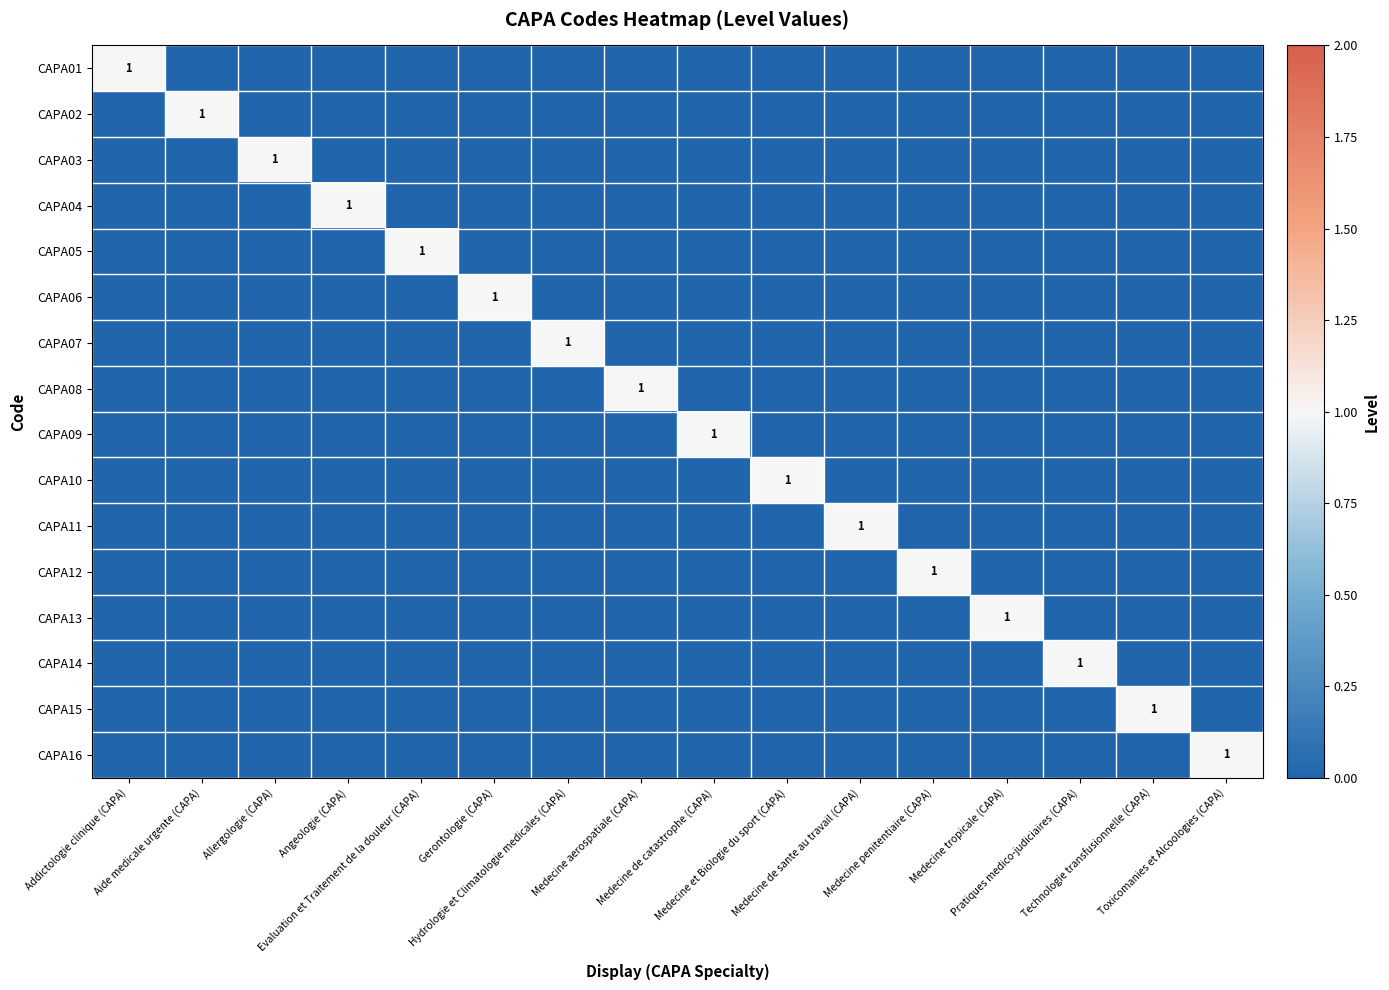

What is the sum of all CAPA03 values?

1